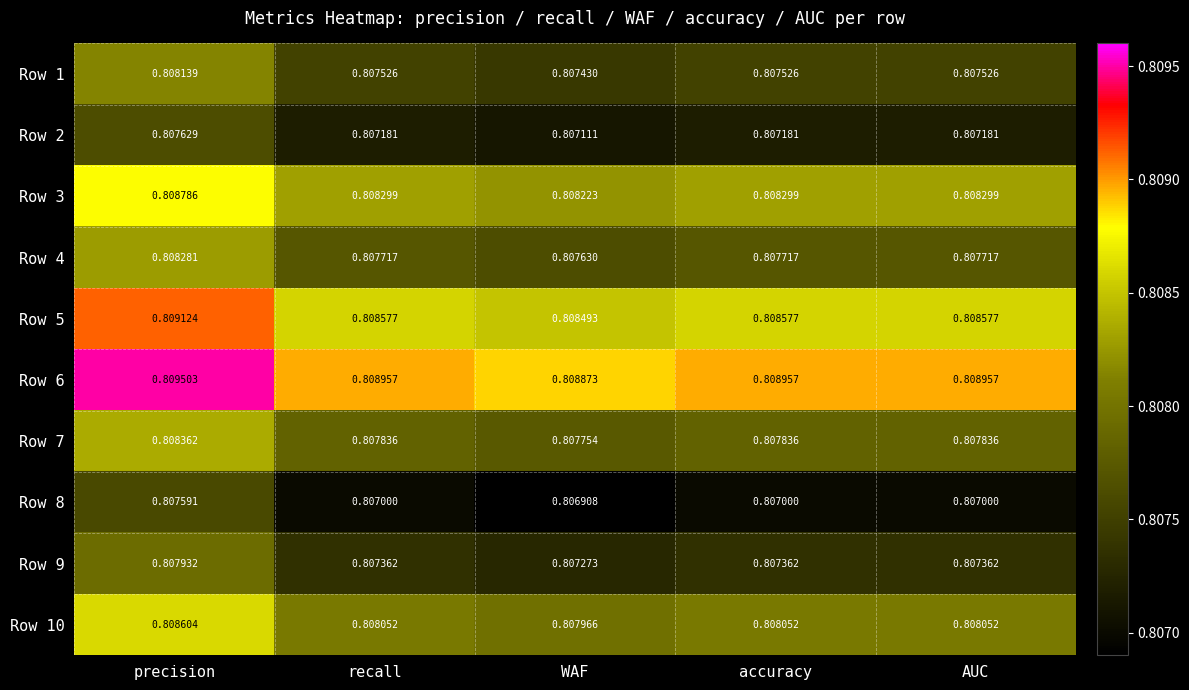

Where is Row 6 nearest to the value 0?

WAF